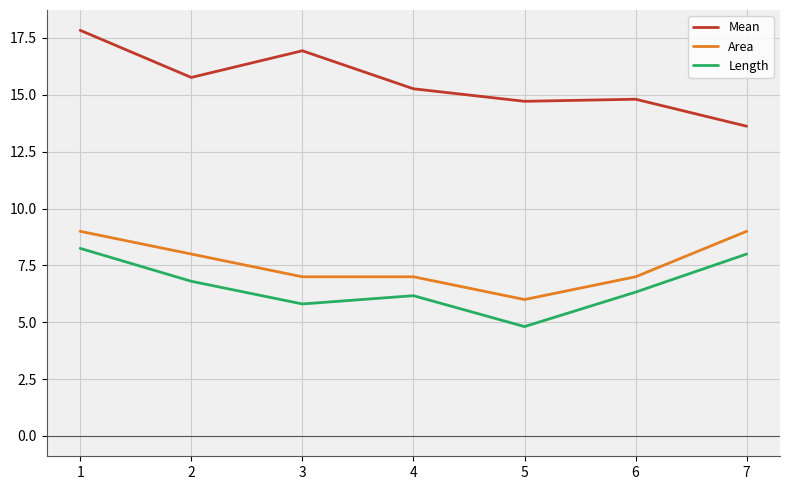

Where is the first local minimum for Length?

3